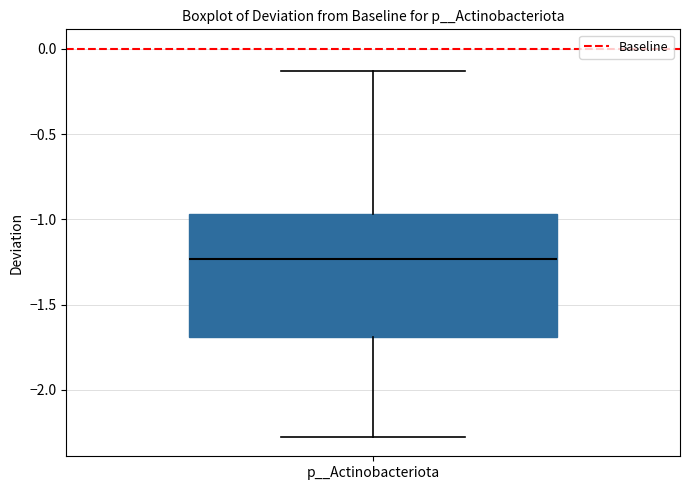

Where does the lower whisker of the box for p__Actinobacteriota end on the y-axis? The values are not printed on the chart, so give them approximately, as read against the axis.

-2.30